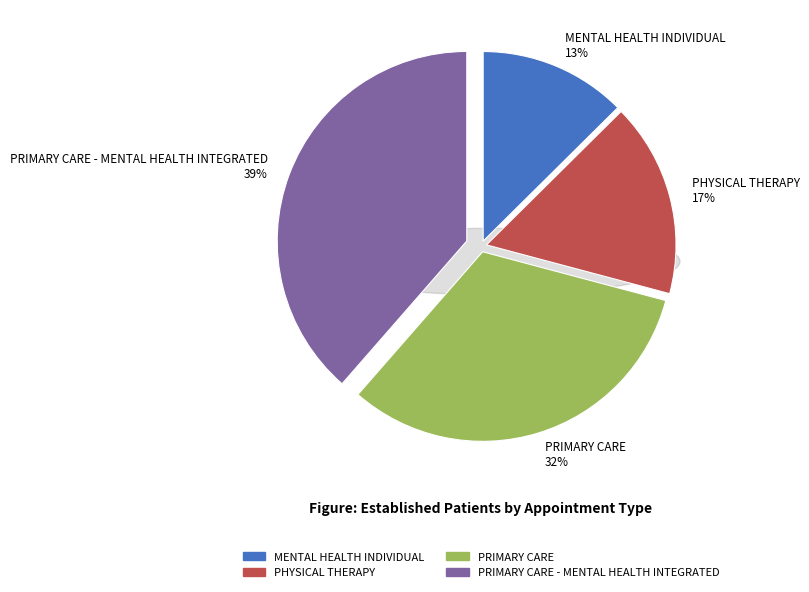

What is the smallest slice in the pie chart?

MENTAL HEALTH INDIVIDUAL